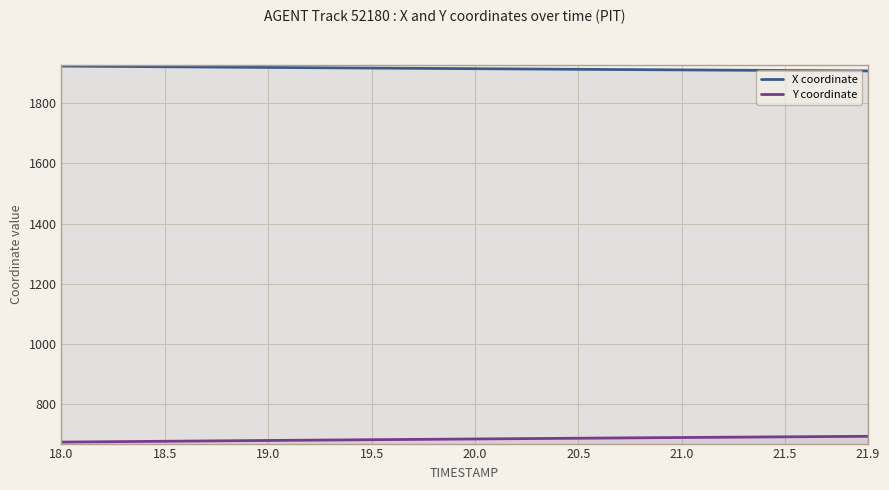

True or false: Y coordinate and X coordinate cross at least once.

False